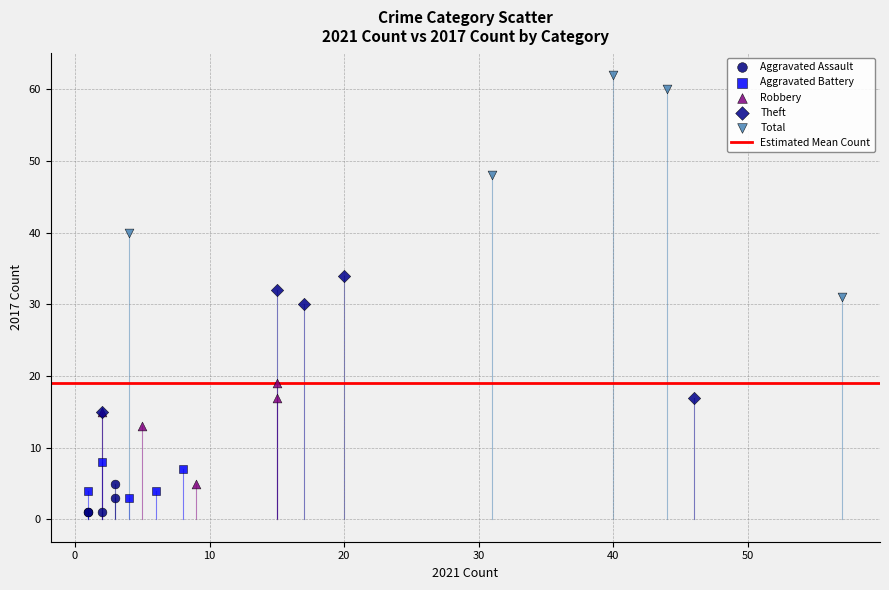

Which series contains the highest Y value?

Total